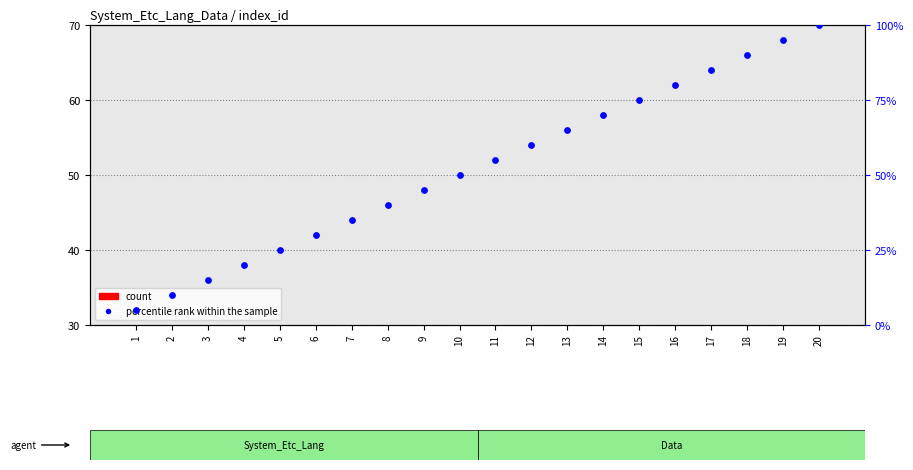

Is the value of percentile rank within the sample at 3 greater than the value of count at 11?

Yes